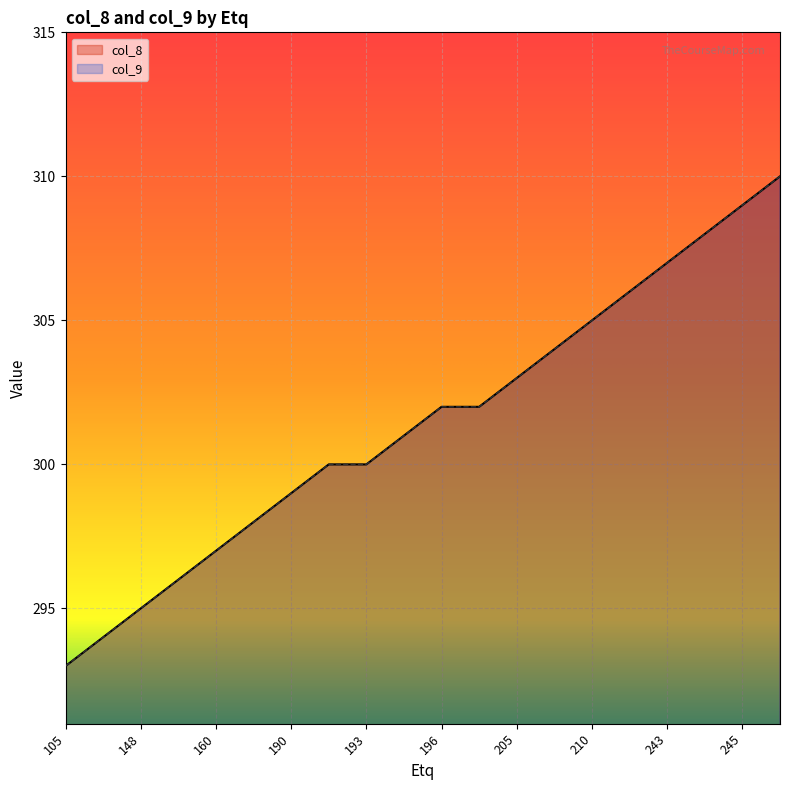

What is the value of the col_9 point at the 1st from the left?

293